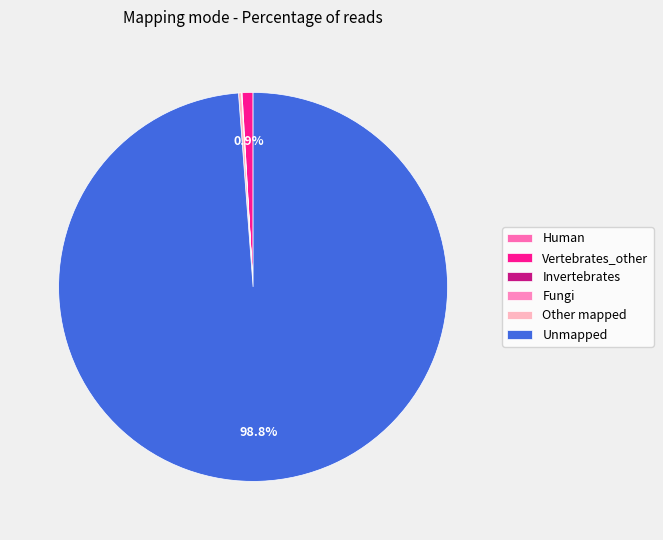

To the nearest percent, what is the average slice percentage?

17%